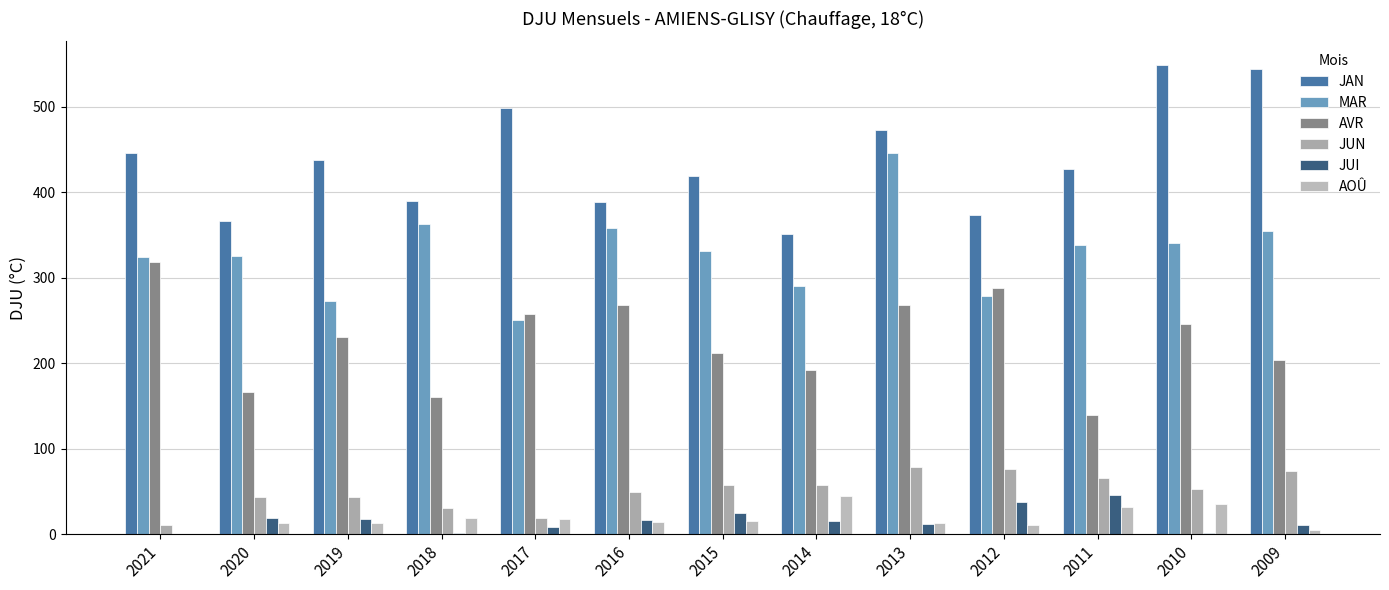

What is the difference between the second highest and minimum values in the JUN series?

65.7